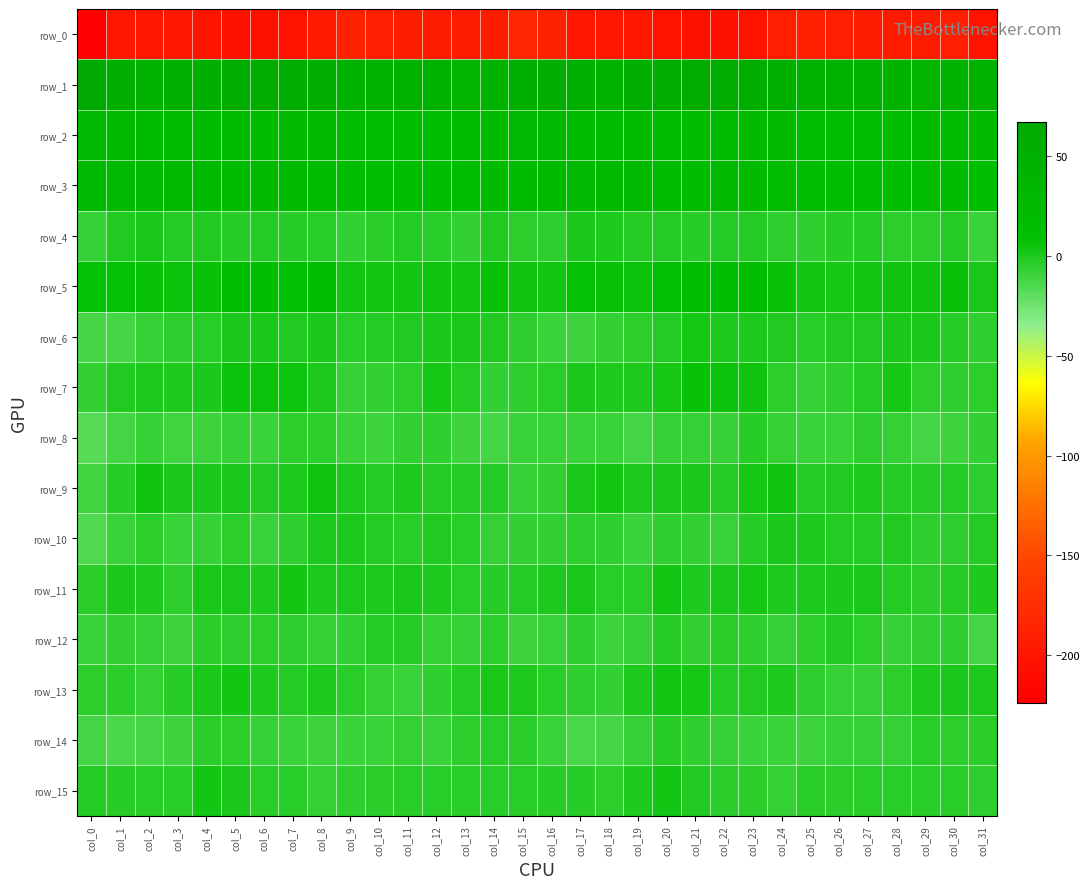

Which series has the largest range (max minus min)?

row_0